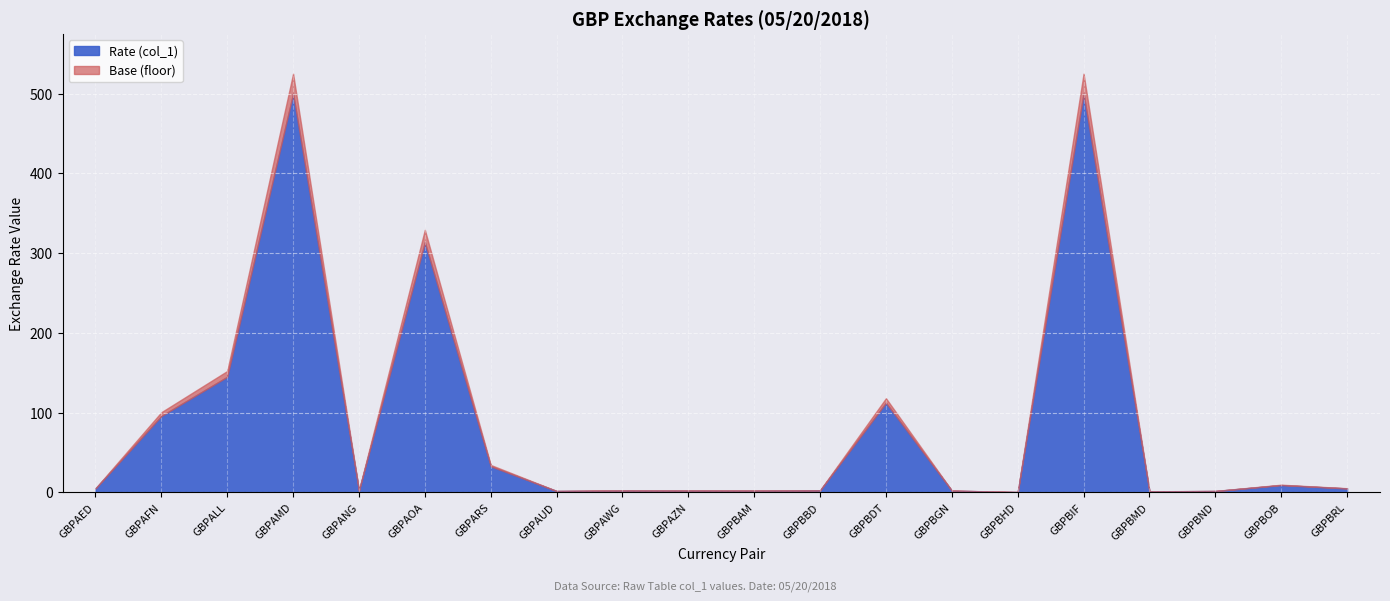

What is the value of the Rate (col_1) point at the 10th from the left?

2.3